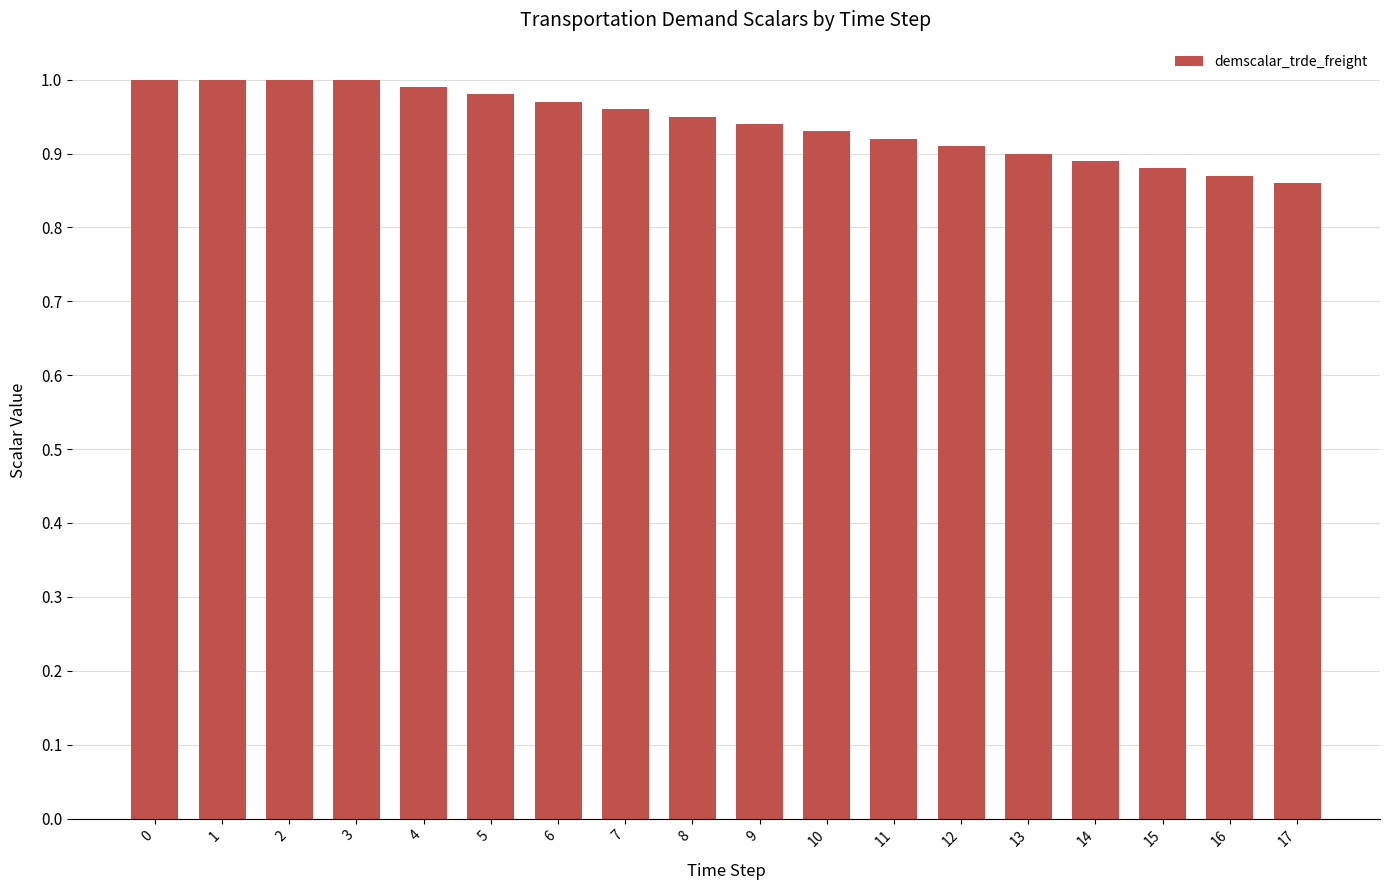

Which has a higher value, 14 or 17?

14